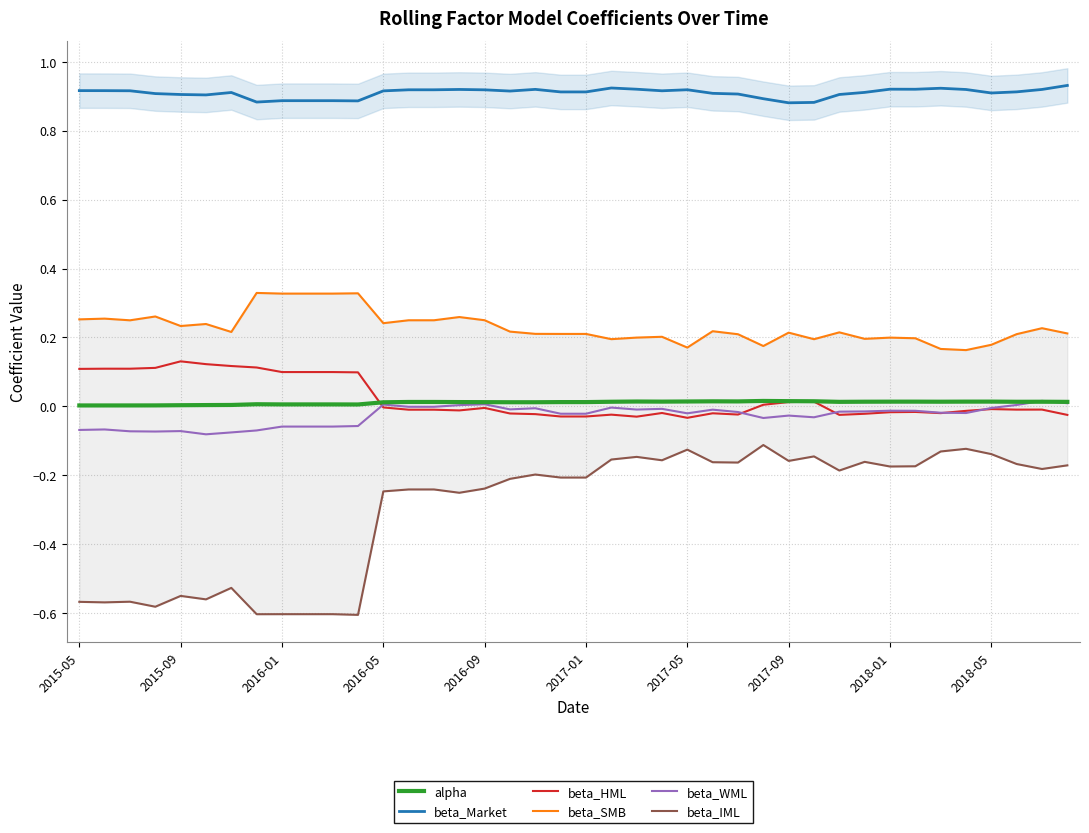

Between 24 and 33, which series saw the biggest shift?

beta_IML